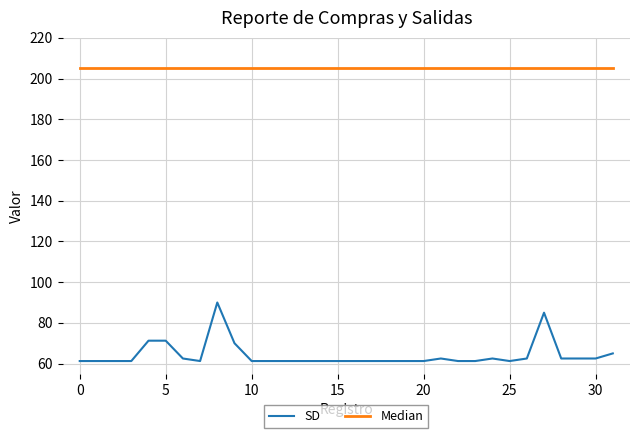

Which series has the largest range (max minus min)?

SD